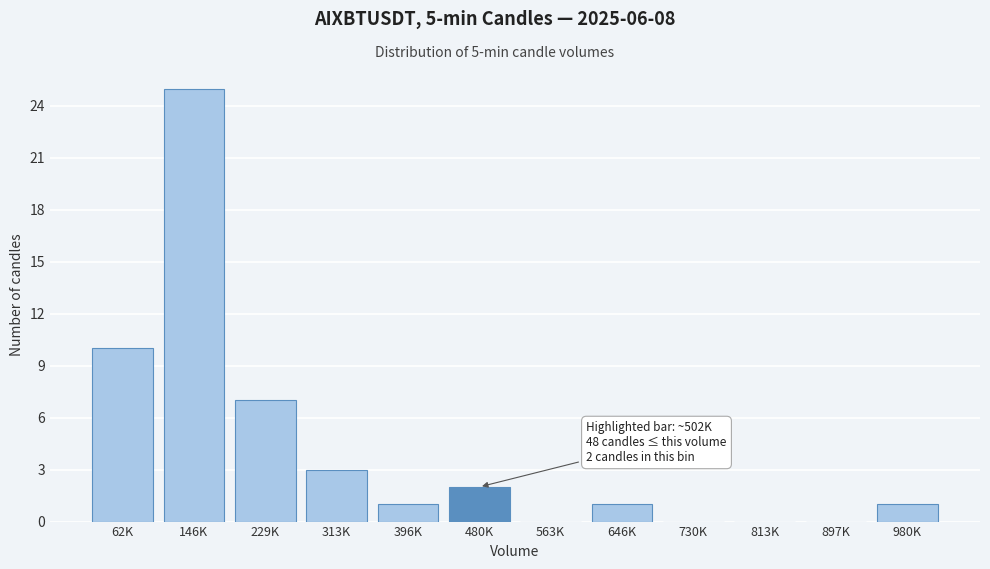

Reading left to right, extract all data points from this chart.

62K=10	146K=25	229K=7	313K=3	396K=1	480K=2	563K=0	646K=1	730K=0	813K=0	897K=0	980K=1